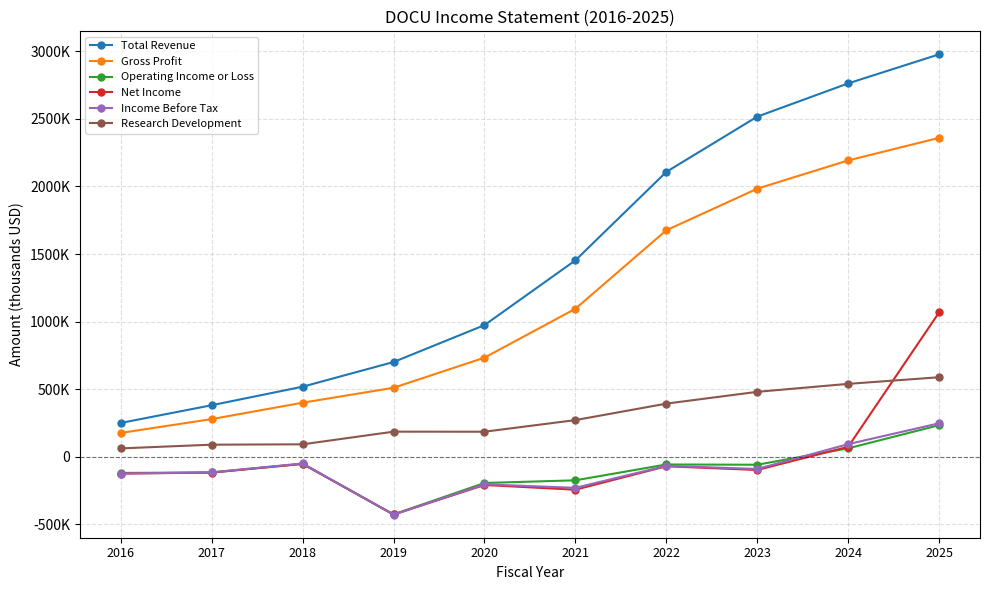

List the labels in order of Research Development value, largest first.

2025, 2024, 2023, 2022, 2021, 2019, 2020, 2018, 2017, 2016